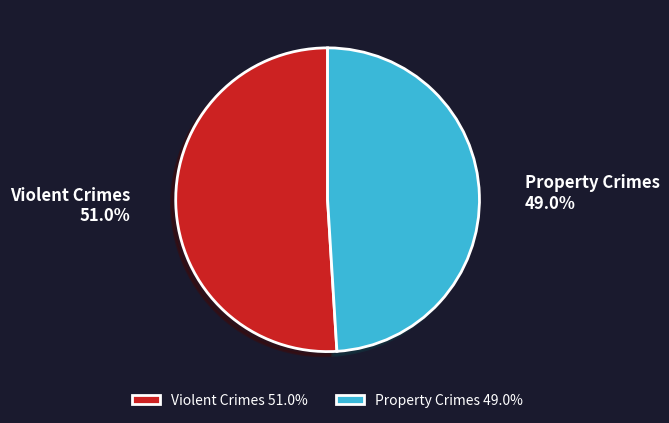

How many segments does this pie chart have?

2